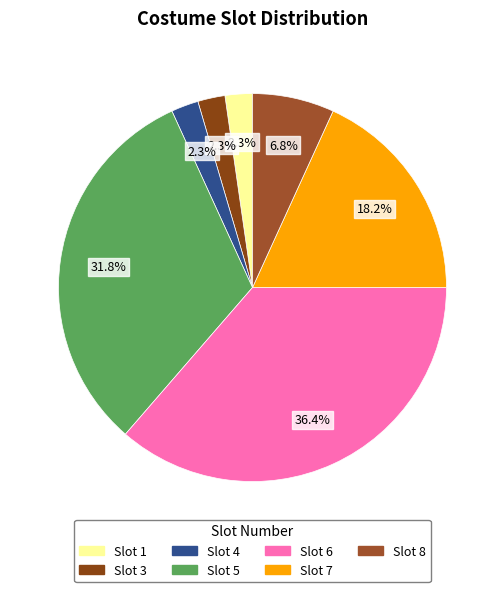

To the nearest percent, what is the difference between the largest and smallest slice percentages?

34%